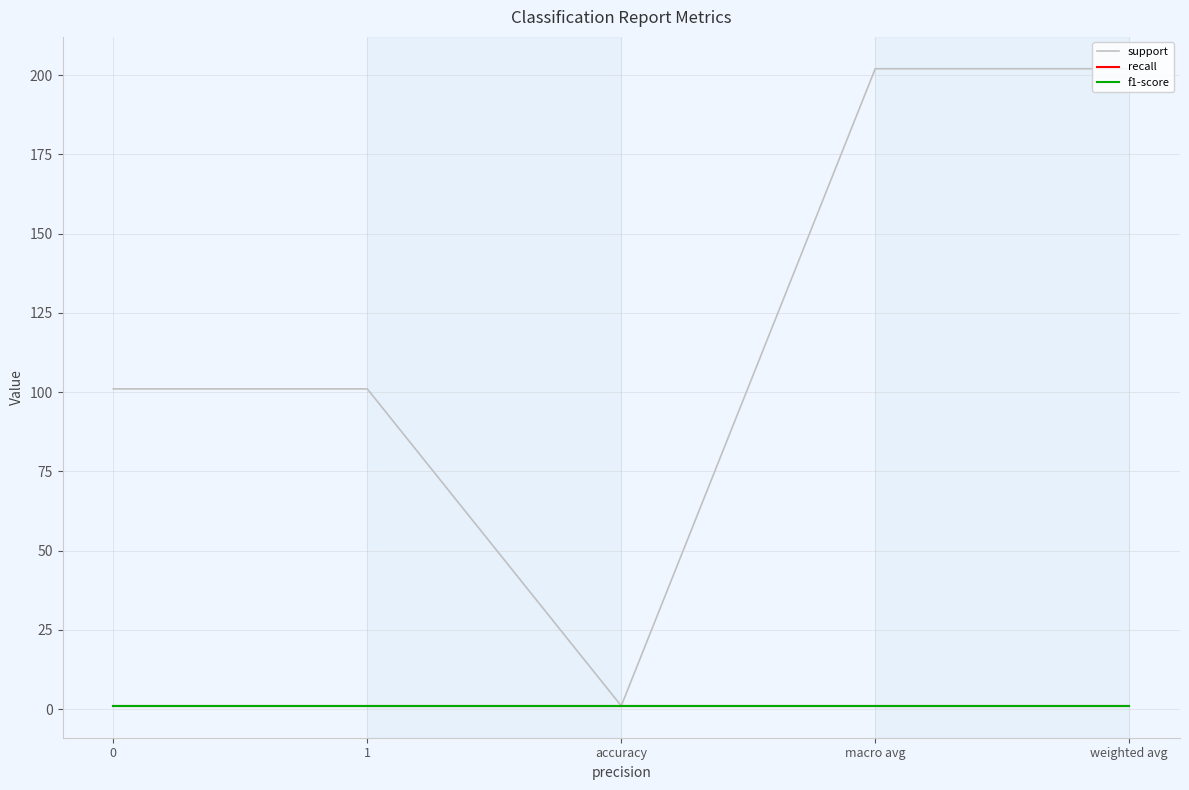

Does the chart have visible grid lines?

Yes